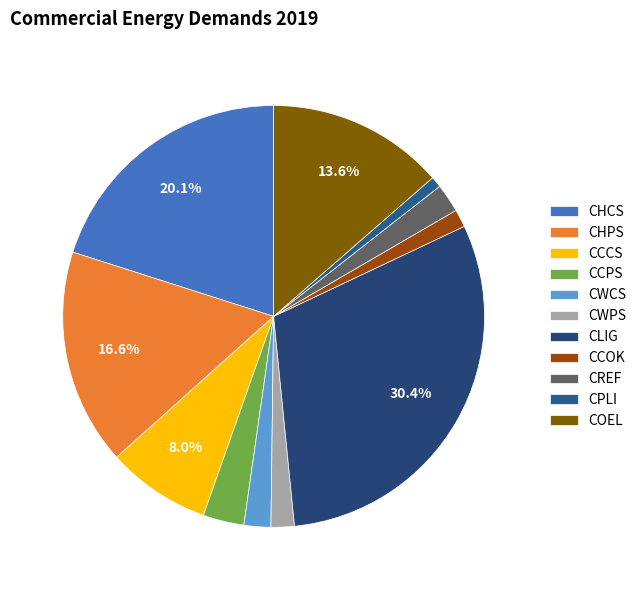

Approximately how many times larger is the value at CWCS compared to CCPS?

0.7